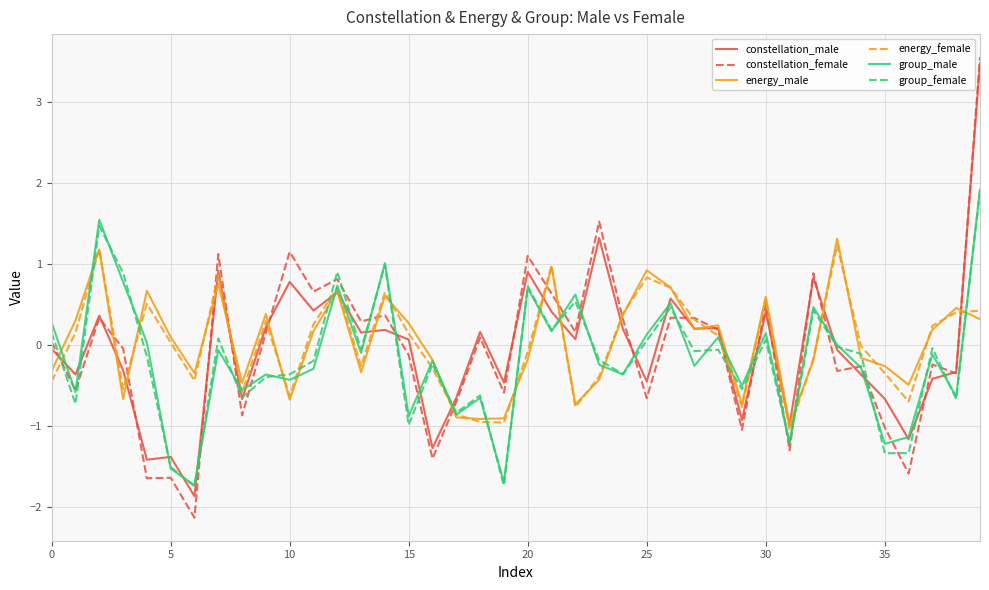

What is the maximum value shown in the chart?

3.6